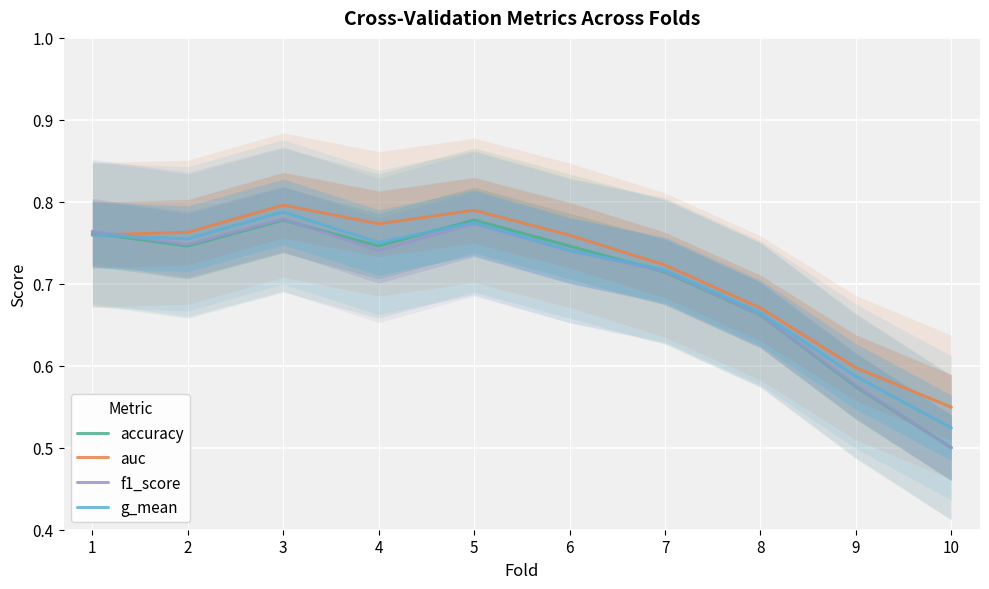

What is the difference between the auc values at 8 and 5?

0.1